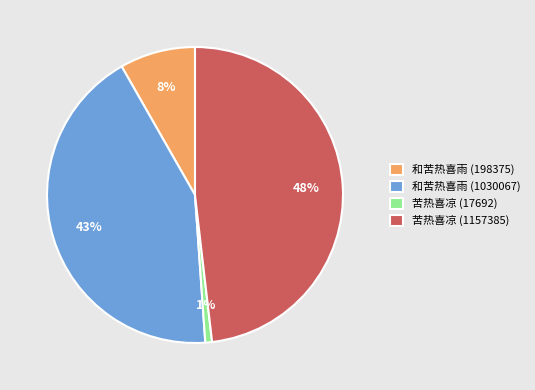

Rank the categories by value from highest to lowest.

苦热喜凉 (1157385), 和苦热喜雨 (1030067), 和苦热喜雨 (198375), 苦热喜凉 (17692)